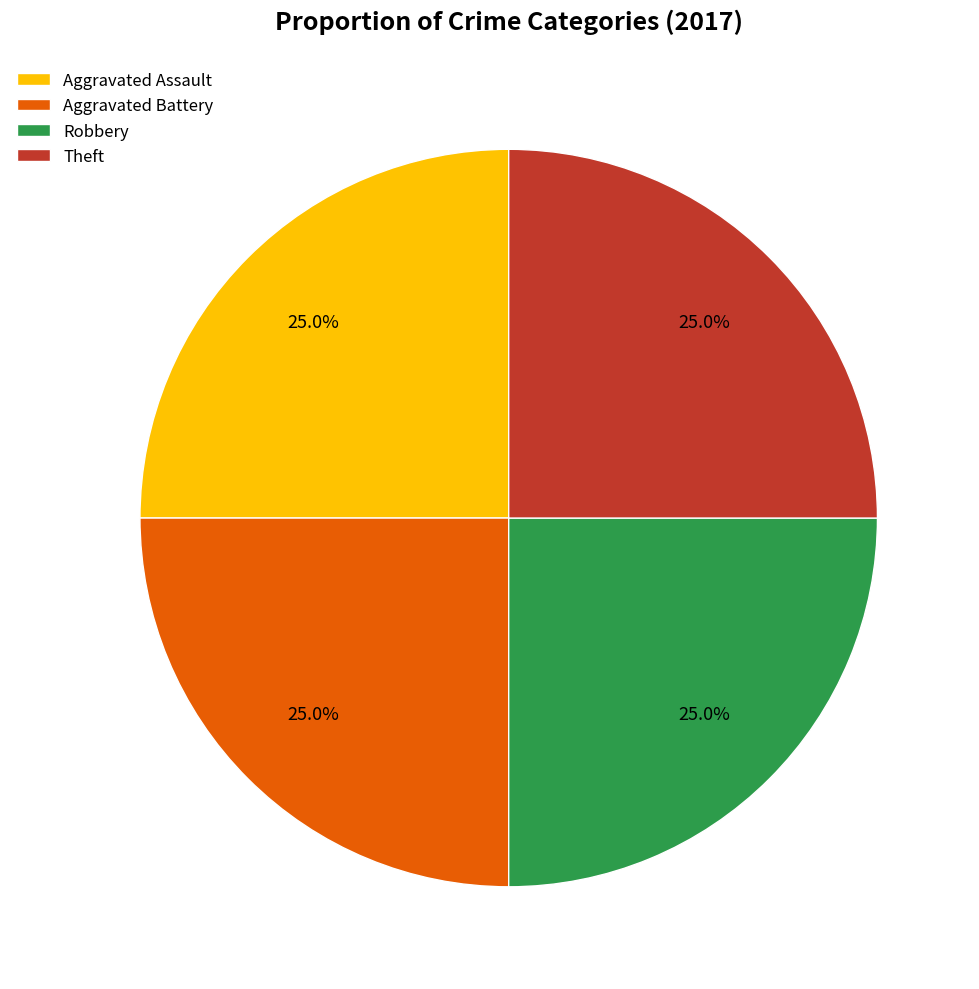

Combined, what portion of the pie is Robbery and Theft?

50.0%